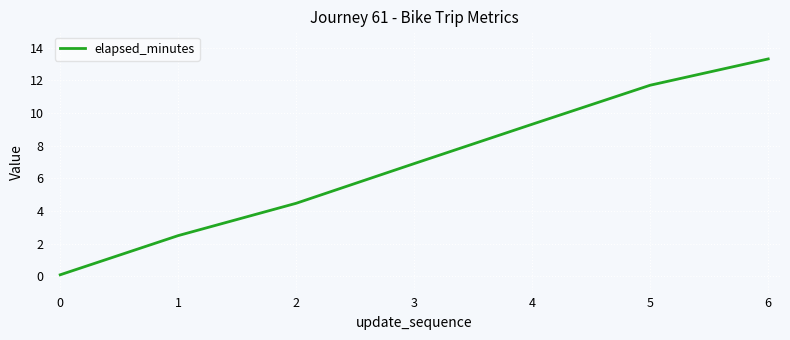

The chart shows a value of 6.0 at 1. True or false?

False